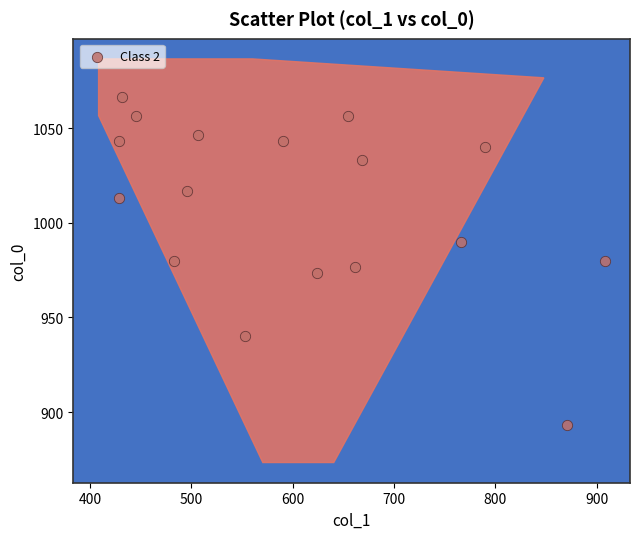

What is the range of X values (max minus min)?

479.2